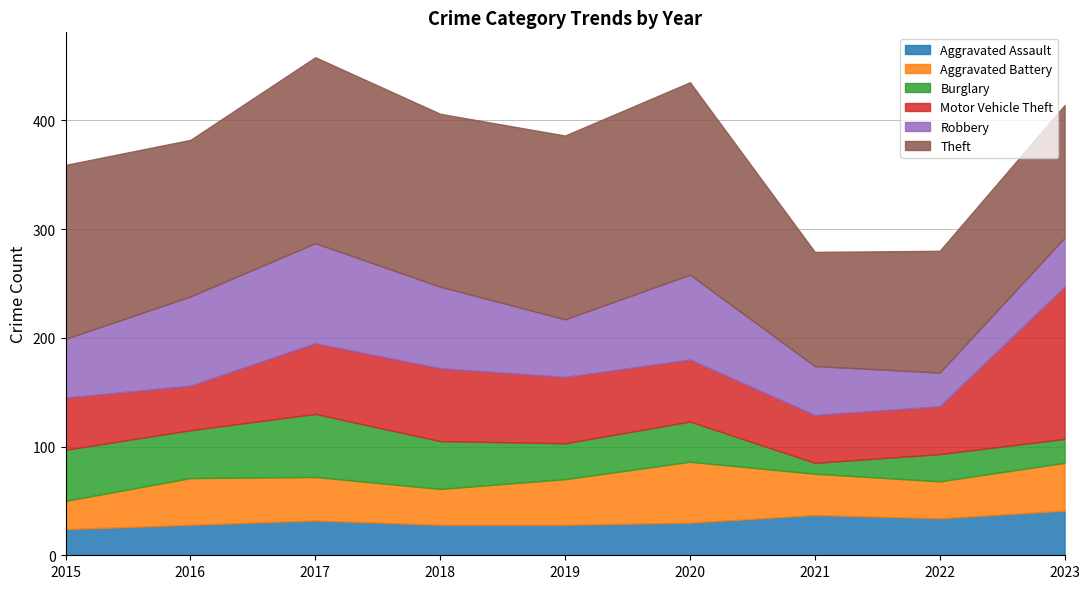

Reading left to right, transcribe all the data shown in this chart.

Aggravated Assault: 2015=24	2016=28	2017=32	2018=28	2019=28	2020=30	2021=37	2022=34	2023=41
Aggravated Battery: 2015=26	2016=43	2017=40	2018=33	2019=42	2020=56	2021=38	2022=34	2023=44
Burglary: 2015=47	2016=44	2017=58	2018=44	2019=33	2020=37	2021=10	2022=25	2023=22
Motor Vehicle Theft: 2015=48	2016=41	2017=65	2018=67	2019=61	2020=57	2021=44	2022=44	2023=140
Robbery: 2015=54	2016=82	2017=92	2018=75	2019=53	2020=78	2021=45	2022=31	2023=45
Theft: 2015=160	2016=144	2017=171	2018=159	2019=169	2020=177	2021=105	2022=112	2023=122